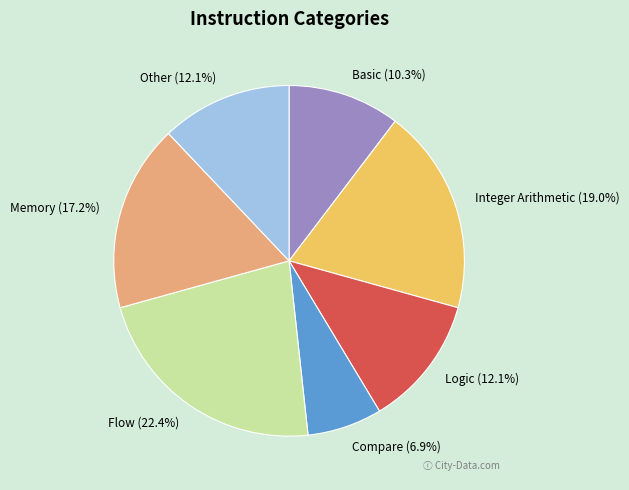

To the nearest percent, what is the average slice percentage?

14%